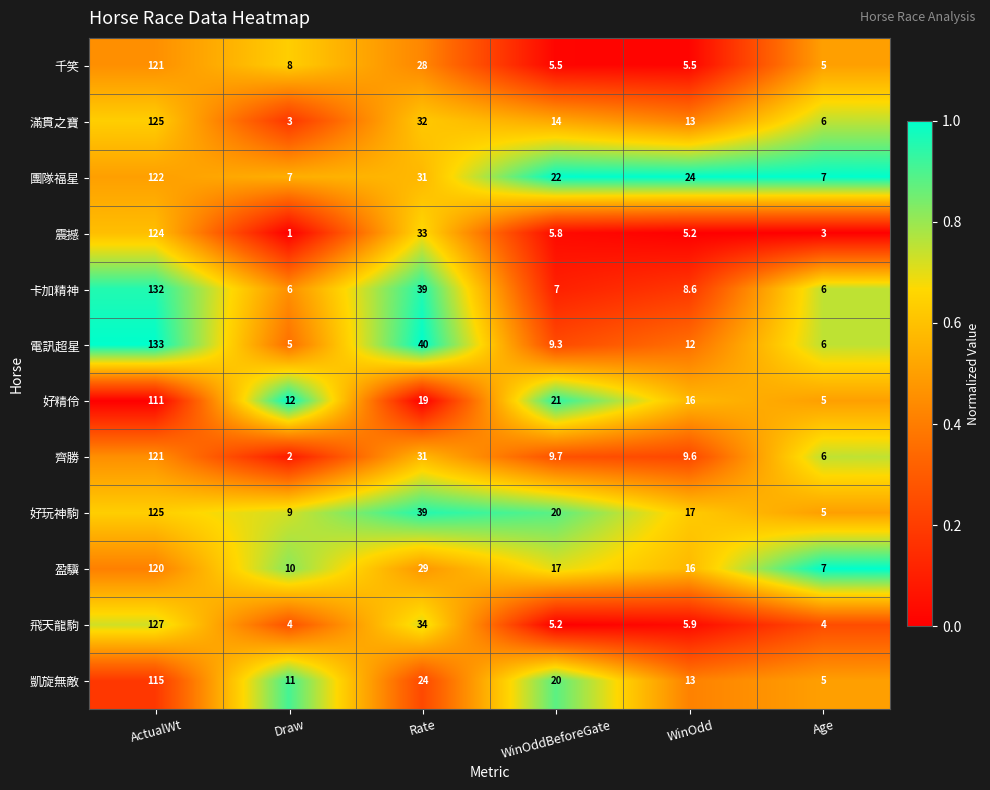

What is the sum of the 電訊超星 values at WinOddBeforeGate and Age?

15.3